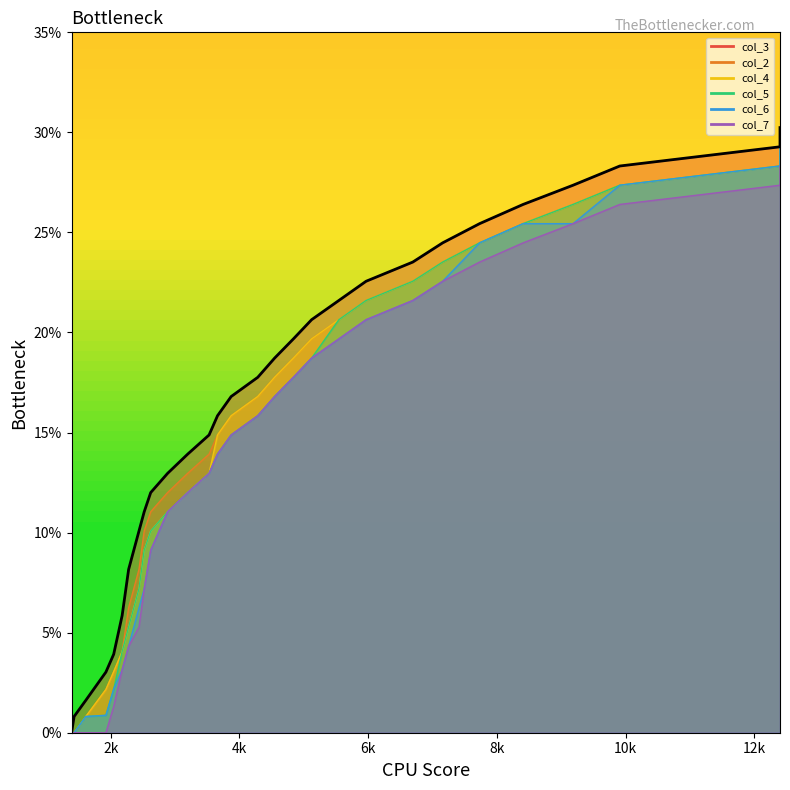

Rank the categories by col_3 value from highest to lowest.

12398, 12398, 9909, 9183, 8407, 7731, 7157, 6693, 5967, 5544, 5121, 4838, 4546, 4284, 3871, 3659, 3528, 3195, 2883, 2621, 2520, 2439, 2278, 2177, 2046, 1925, 1613, 1431, 1391